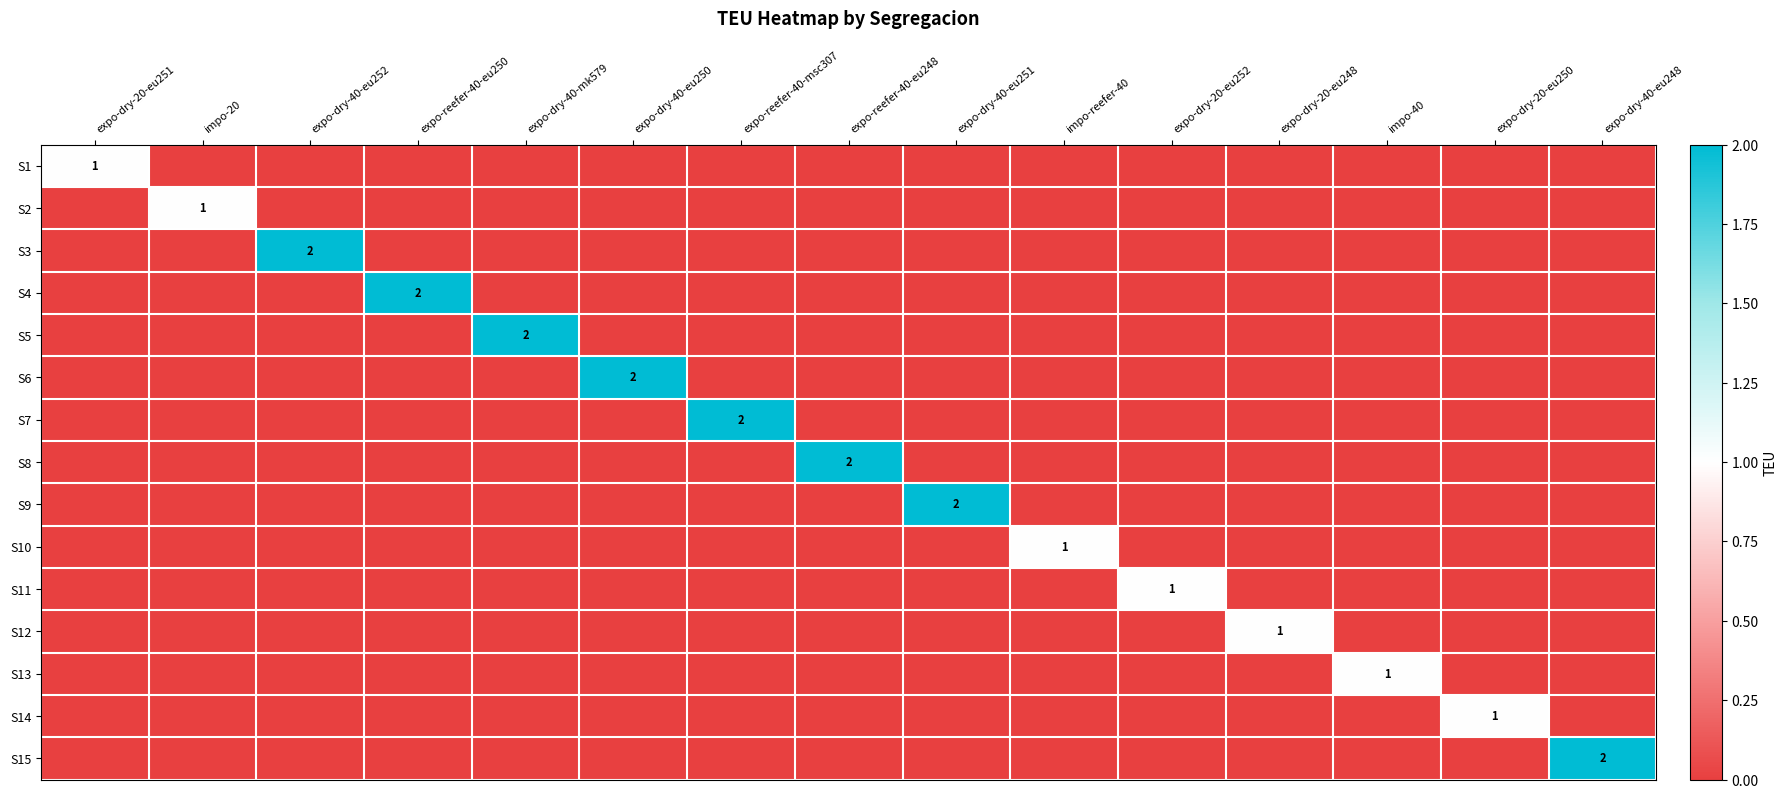

What is the total value across all series at expo-reefer-40-msc307?

2